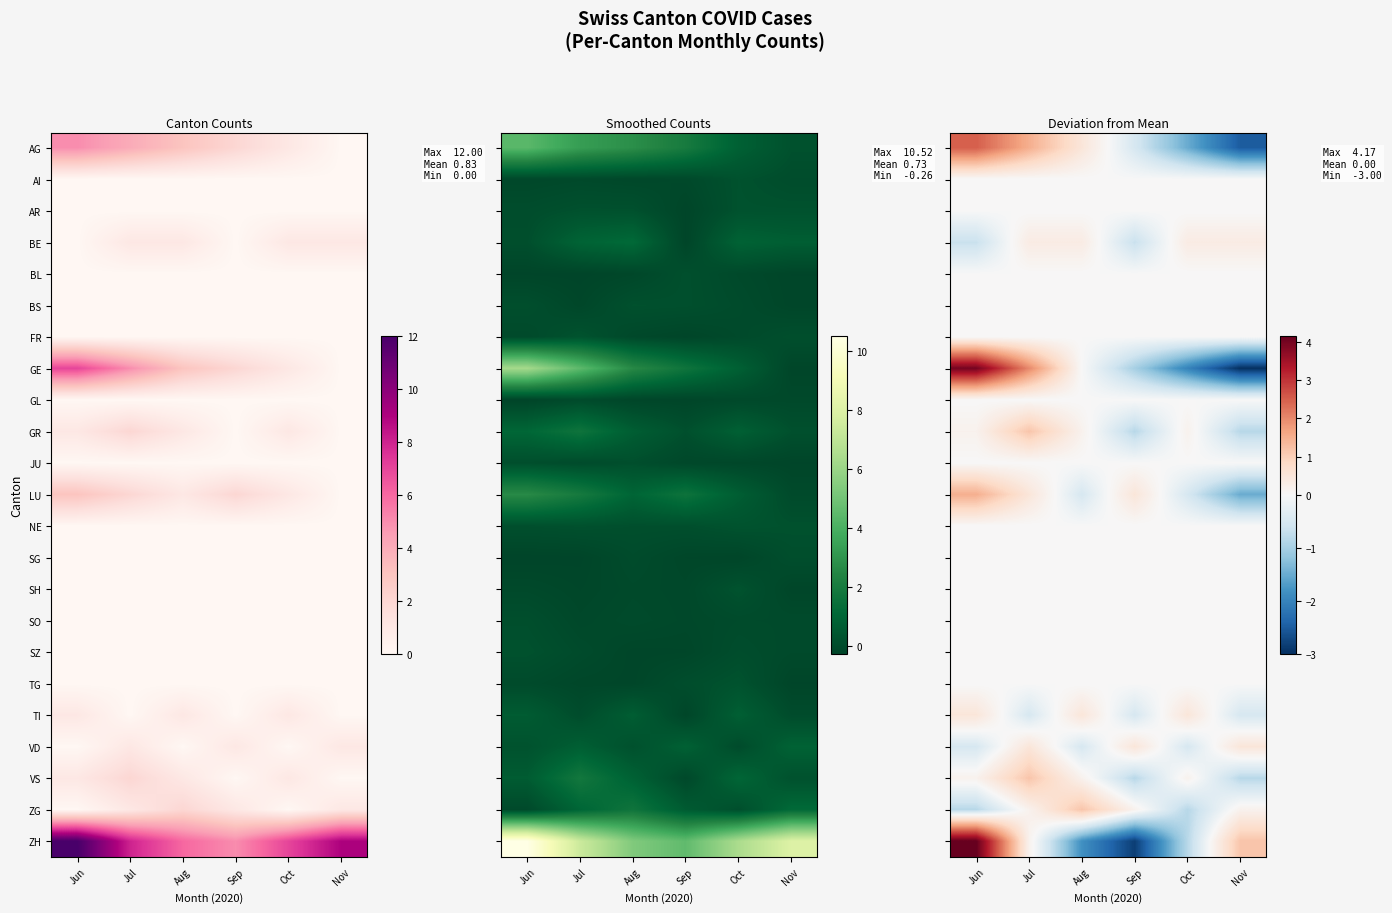

Reading right to left, transcribe all the data shown in this chart.

row_0: Nov=-2.5	Oct=-1.5	Sep=-0.5	Aug=0.5	Jul=1.5	Jun=2.5
row_1: Nov=0.0	Oct=0.0	Sep=0.0	Aug=0.0	Jul=0.0	Jun=0.0
row_2: Nov=0.0	Oct=0.0	Sep=0.0	Aug=0.0	Jul=0.0	Jun=0.0
row_3: Nov=0.3	Oct=0.3	Sep=-0.7	Aug=0.3	Jul=0.3	Jun=-0.7
row_4: Nov=0.0	Oct=0.0	Sep=0.0	Aug=0.0	Jul=0.0	Jun=0.0
row_5: Nov=0.0	Oct=0.0	Sep=0.0	Aug=0.0	Jul=0.0	Jun=0.0
row_6: Nov=0.0	Oct=0.0	Sep=0.0	Aug=0.0	Jul=0.0	Jun=0.0
row_7: Nov=-3.0	Oct=-2.0	Sep=-1.0	Aug=0.0	Jul=2.0	Jun=4.0
row_8: Nov=0.0	Oct=0.0	Sep=0.0	Aug=0.0	Jul=0.0	Jun=0.0
row_9: Nov=-0.8	Oct=0.2	Sep=-0.8	Aug=0.2	Jul=1.2	Jun=0.2
row_10: Nov=0.0	Oct=0.0	Sep=0.0	Aug=0.0	Jul=0.0	Jun=0.0
row_11: Nov=-1.5	Oct=-0.5	Sep=0.5	Aug=-0.5	Jul=0.5	Jun=1.5
row_12: Nov=0.0	Oct=0.0	Sep=0.0	Aug=0.0	Jul=0.0	Jun=0.0
row_13: Nov=0.0	Oct=0.0	Sep=0.0	Aug=0.0	Jul=0.0	Jun=0.0
row_14: Nov=0.0	Oct=0.0	Sep=0.0	Aug=0.0	Jul=0.0	Jun=0.0
row_15: Nov=0.0	Oct=0.0	Sep=0.0	Aug=0.0	Jul=0.0	Jun=0.0
row_16: Nov=0.0	Oct=0.0	Sep=0.0	Aug=0.0	Jul=0.0	Jun=0.0
row_17: Nov=0.0	Oct=0.0	Sep=0.0	Aug=0.0	Jul=0.0	Jun=0.0
row_18: Nov=-0.5	Oct=0.5	Sep=-0.5	Aug=0.5	Jul=-0.5	Jun=0.5
row_19: Nov=0.5	Oct=-0.5	Sep=0.5	Aug=-0.5	Jul=0.5	Jun=-0.5
row_20: Nov=-0.8	Oct=0.2	Sep=-0.8	Aug=0.2	Jul=1.2	Jun=0.2
row_21: Nov=0.2	Oct=-0.8	Sep=0.2	Aug=1.2	Jul=0.2	Jun=-0.8
row_22: Nov=1.2	Oct=-0.8	Sep=-2.8	Aug=-1.8	Jul=0.2	Jun=4.2